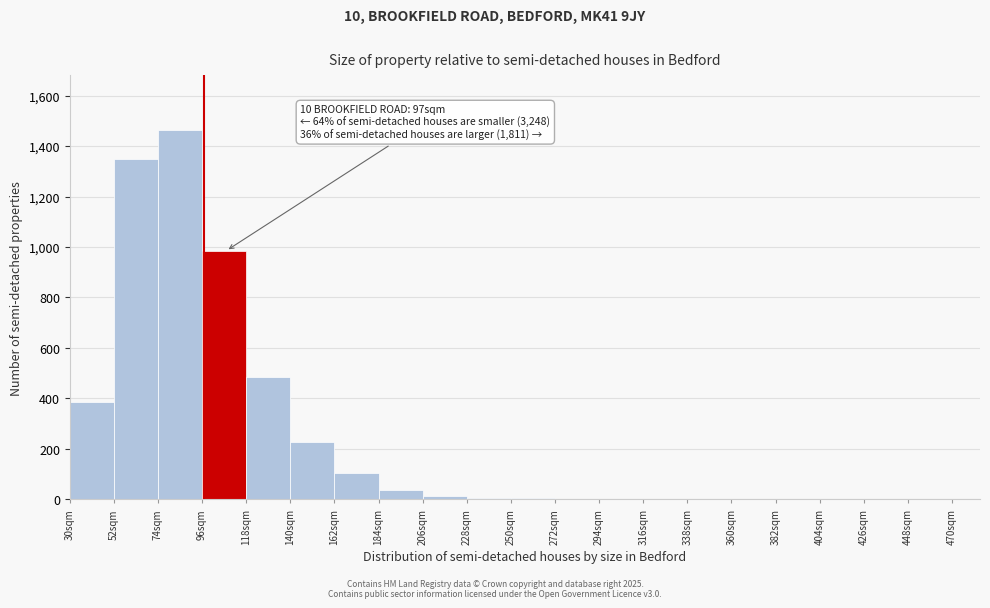

Over which range of the x-axis is the bar tallest?

74 to 96